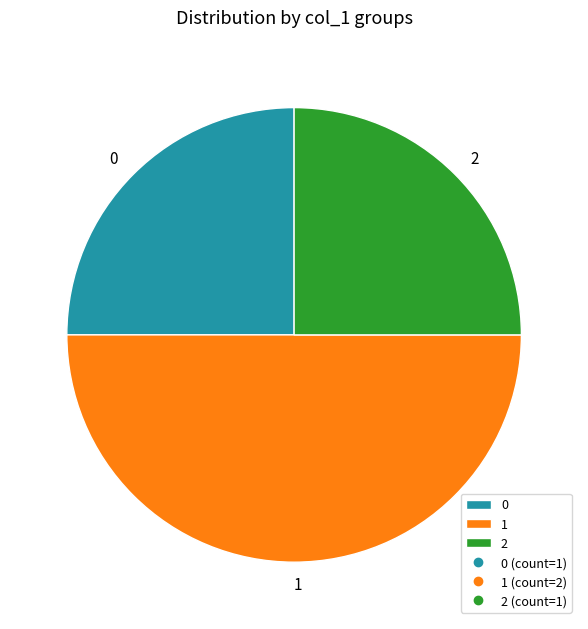

How many segments does this pie chart have?

3